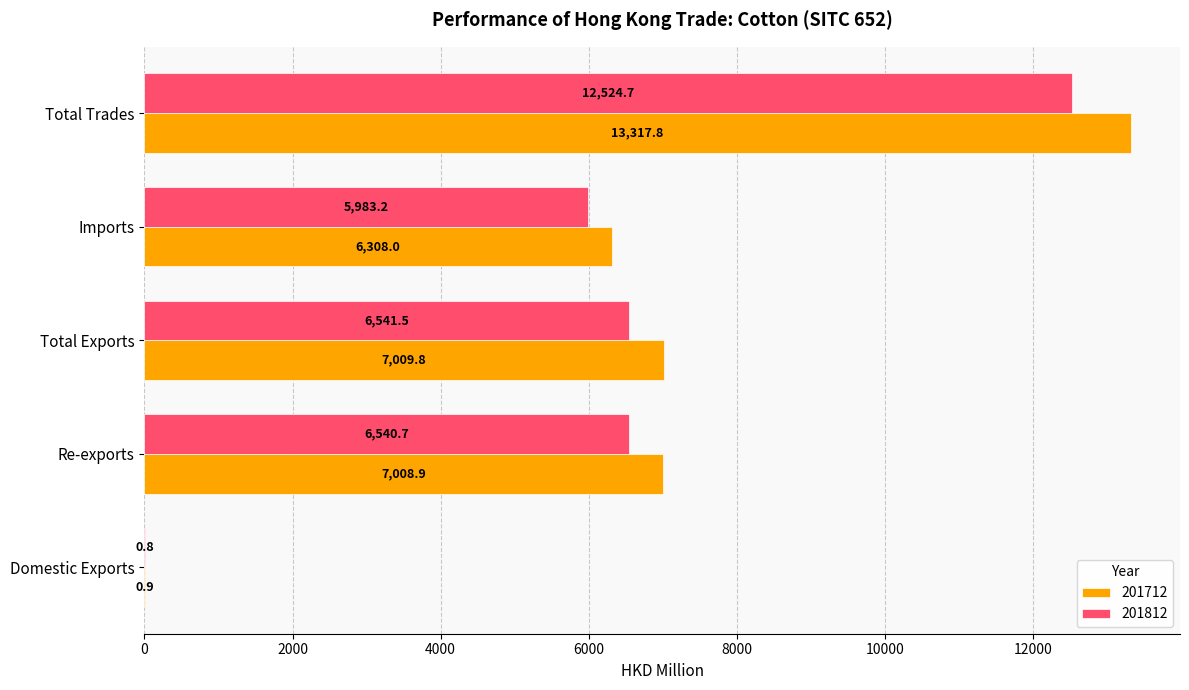

Is it true that 201812 equals 17503.9 at Total Trades?

False